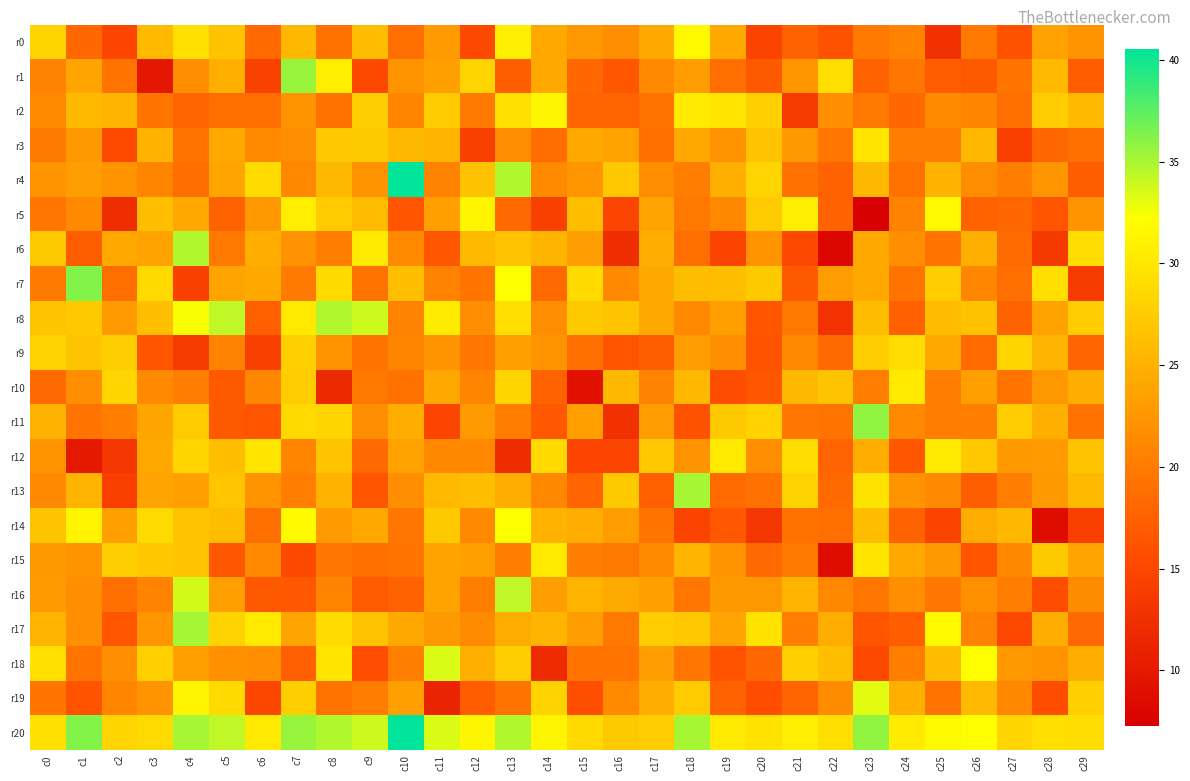

What is the maximum value shown in the chart?

40.5